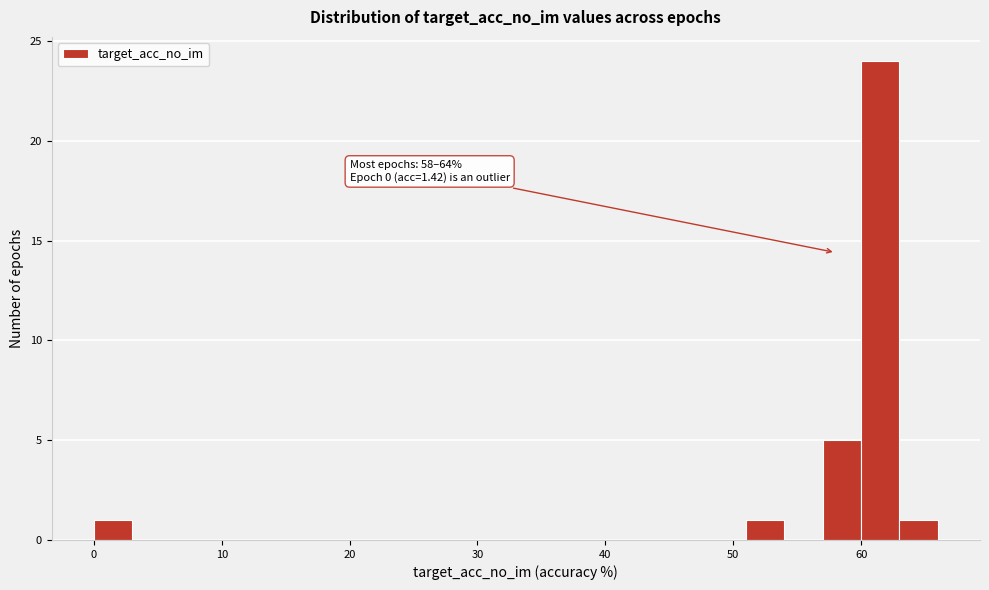

Around what value on the x-axis is the tallest bar? Give the approximate position of its centre, as read against the axis.

62